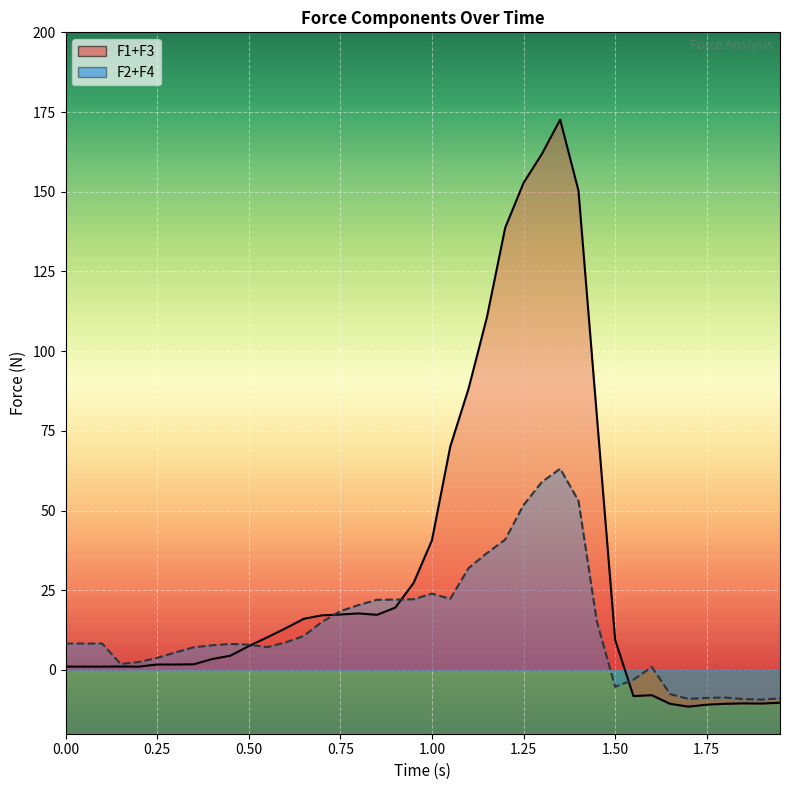

What is the difference between the second highest and second lowest values in the F2+F4 series?

68.1